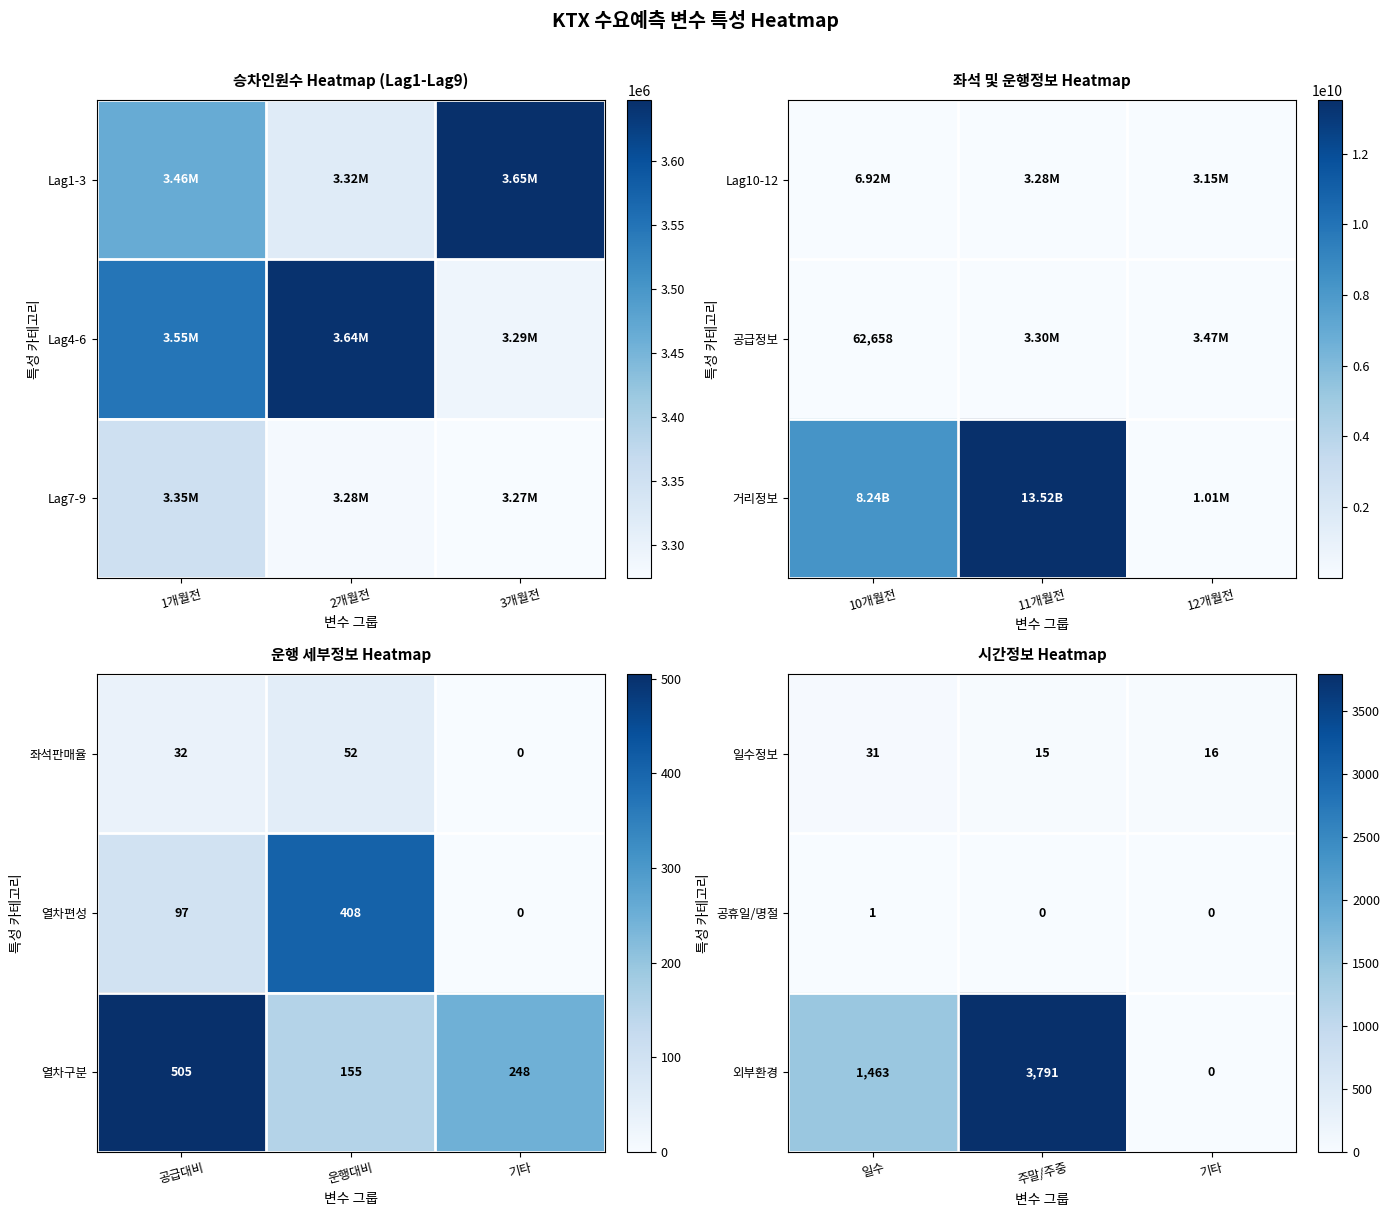

The 외부환경 series shows 3791 at 주말/주중. True or false?

True